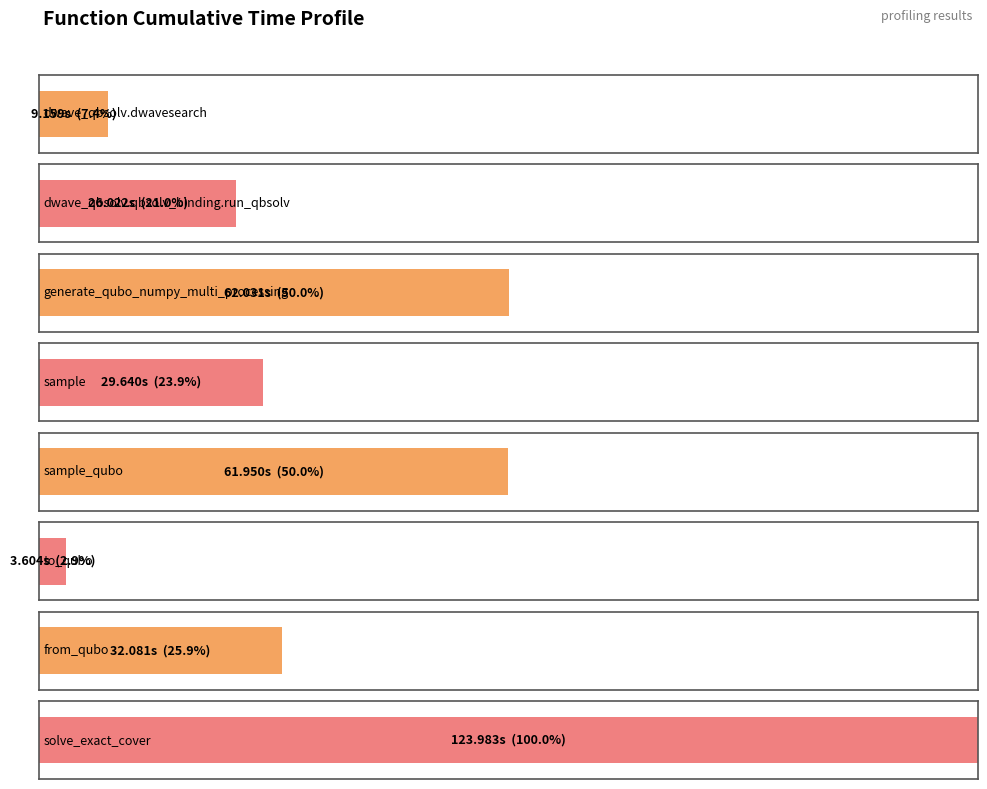

True or false: the data shows 16.8 at dwave_qbsolv.qbsolv_binding.run_qbsolv.

False